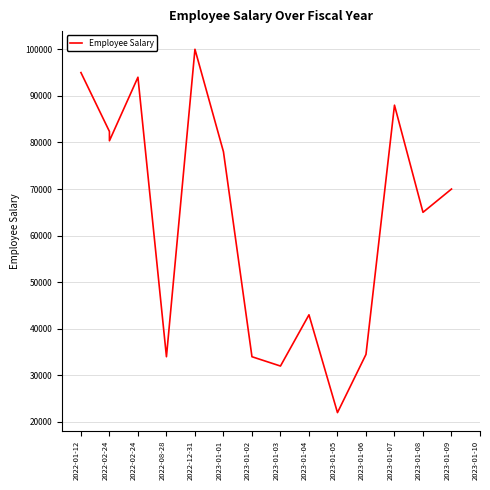

How many lines are shown in the chart?

1